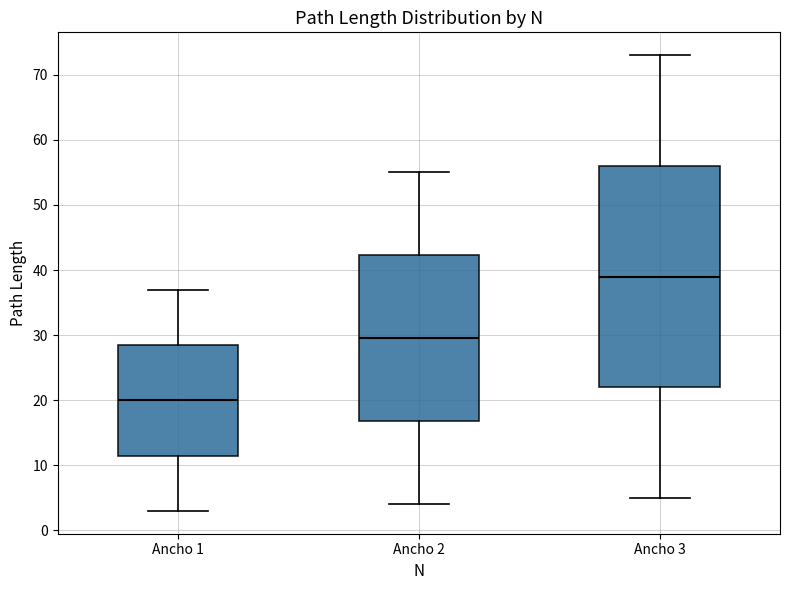

Reading left to right, read every box against the y-axis: the position of its median line, the range the box covers, and the ends of its whiskers. The values are not printed on the chart, so give them approximately, as read against the axis.

Ancho 1: median 20, box 12 to 29, whiskers 3 to 37
Ancho 2: median 30, box 17 to 42, whiskers 4 to 55
Ancho 3: median 39, box 22 to 56, whiskers 5 to 73